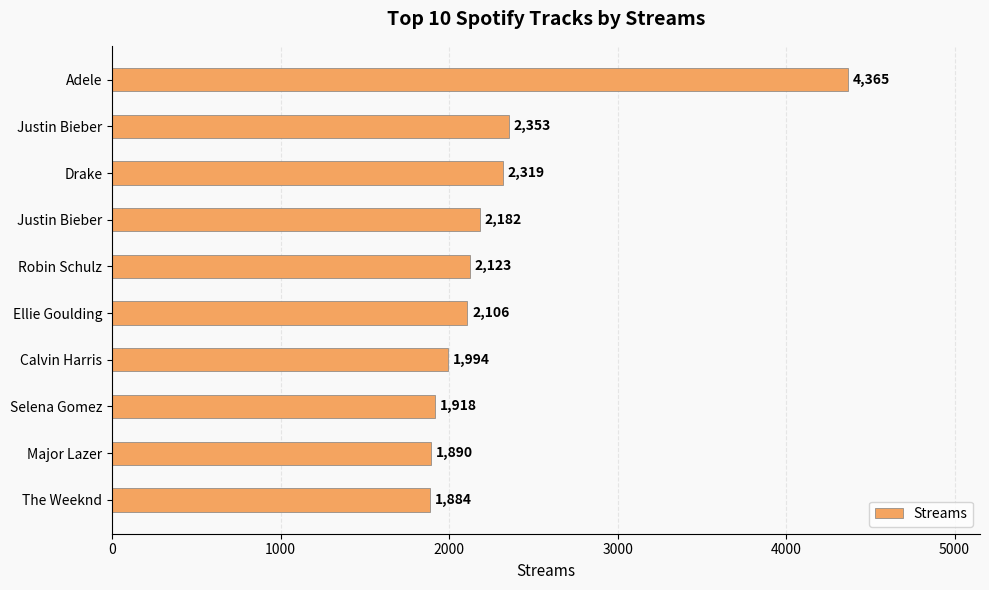

How many bars are there in total?

10